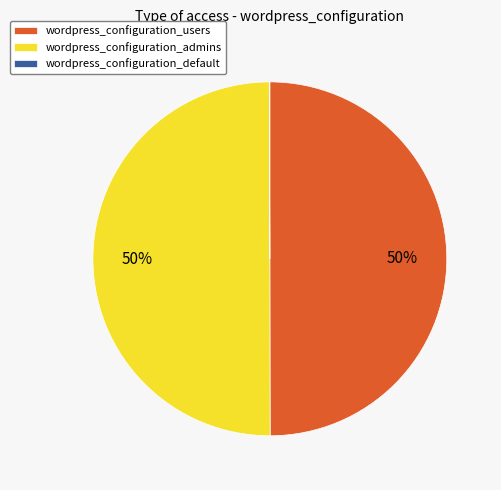

True or false: wordpress_configuration_users accounts for 42% of the total.

False